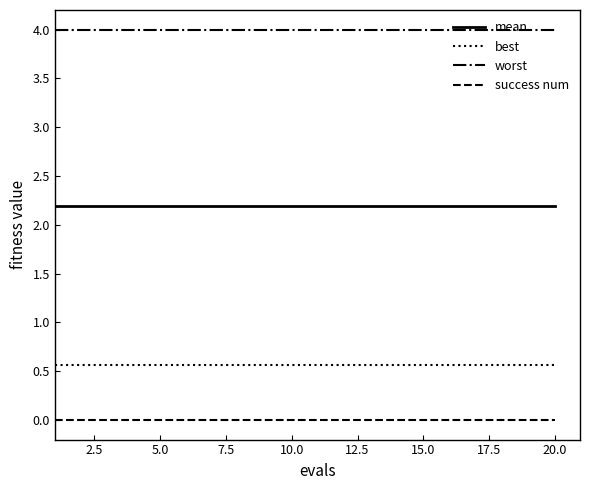

What is the minimum value for best?

0.6